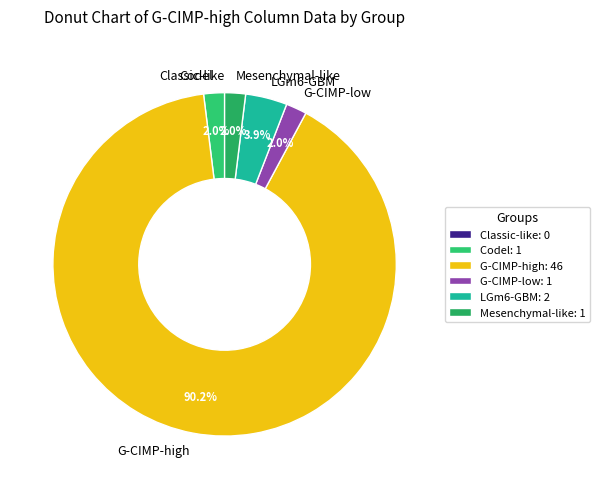

To the nearest percent, what is the difference between the largest and smallest slice percentages?

90%